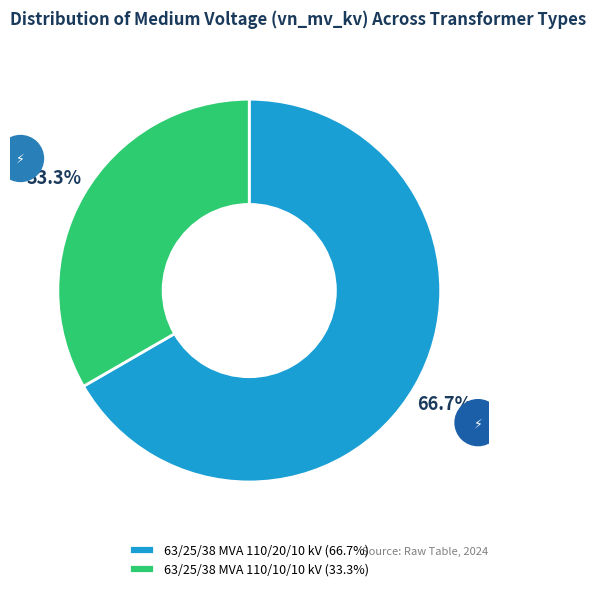

To the nearest percent, what portion does 63/25/38 MVA 110/10/10 kV represent?

33%